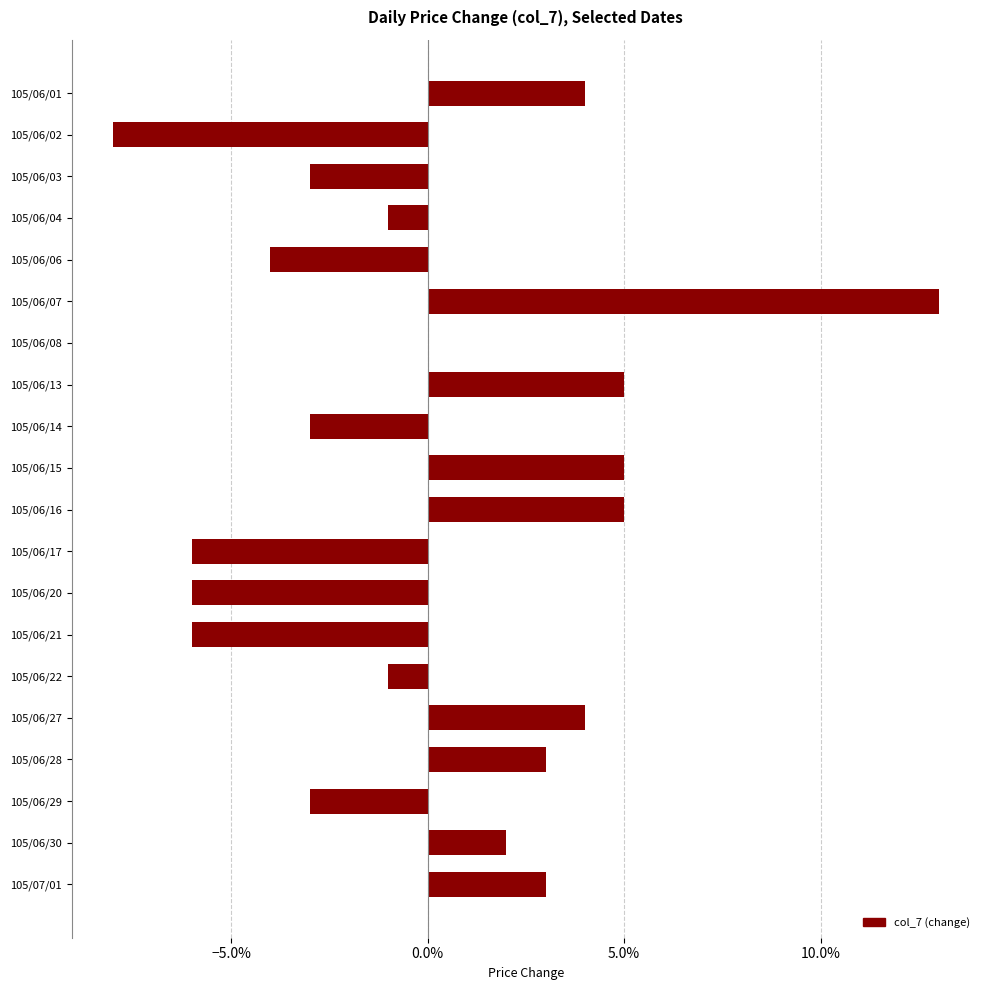

What is the difference between the maximum and second lowest values?

0.2